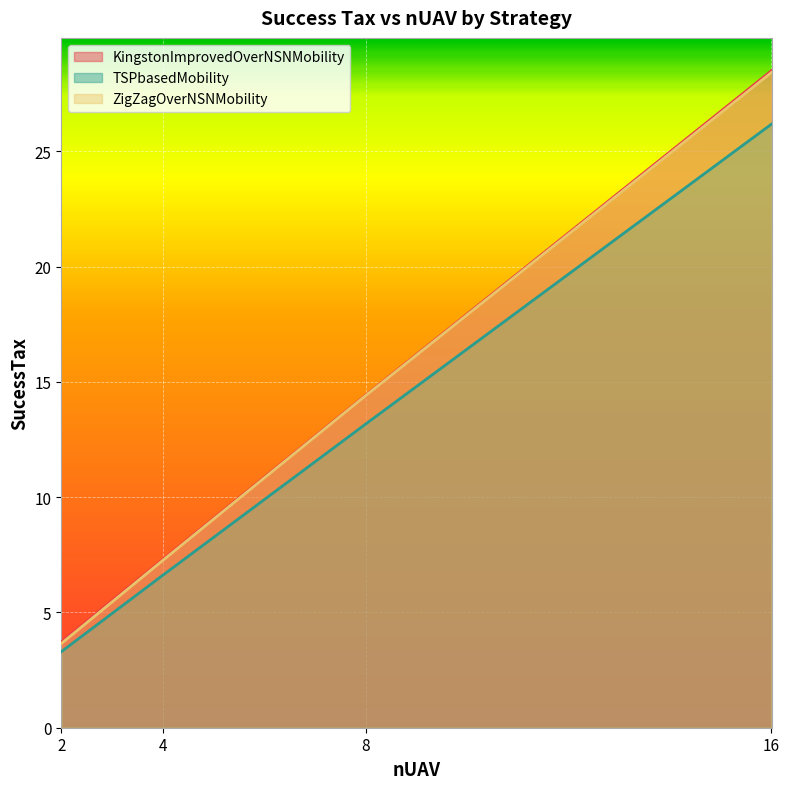

Which series has the largest range (max minus min)?

KingstonImprovedOverNSNMobility